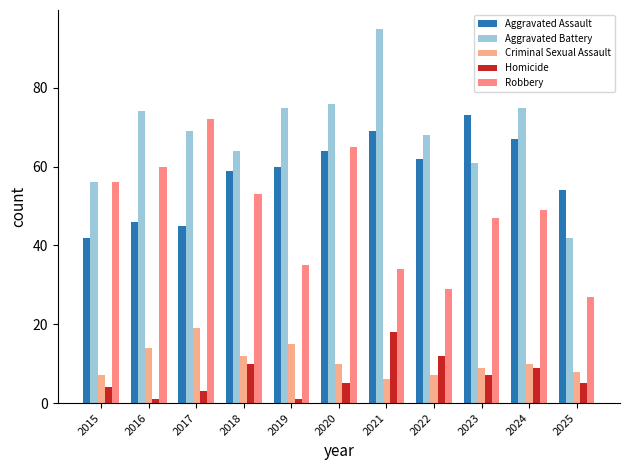

Which series has the widest spread of values?

Aggravated Battery